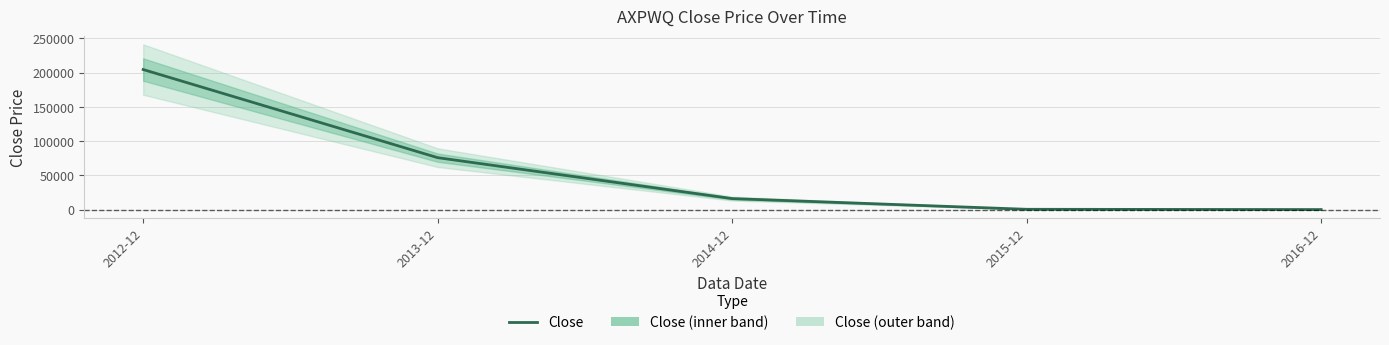

Where does the data first go above 16008?

2012-12